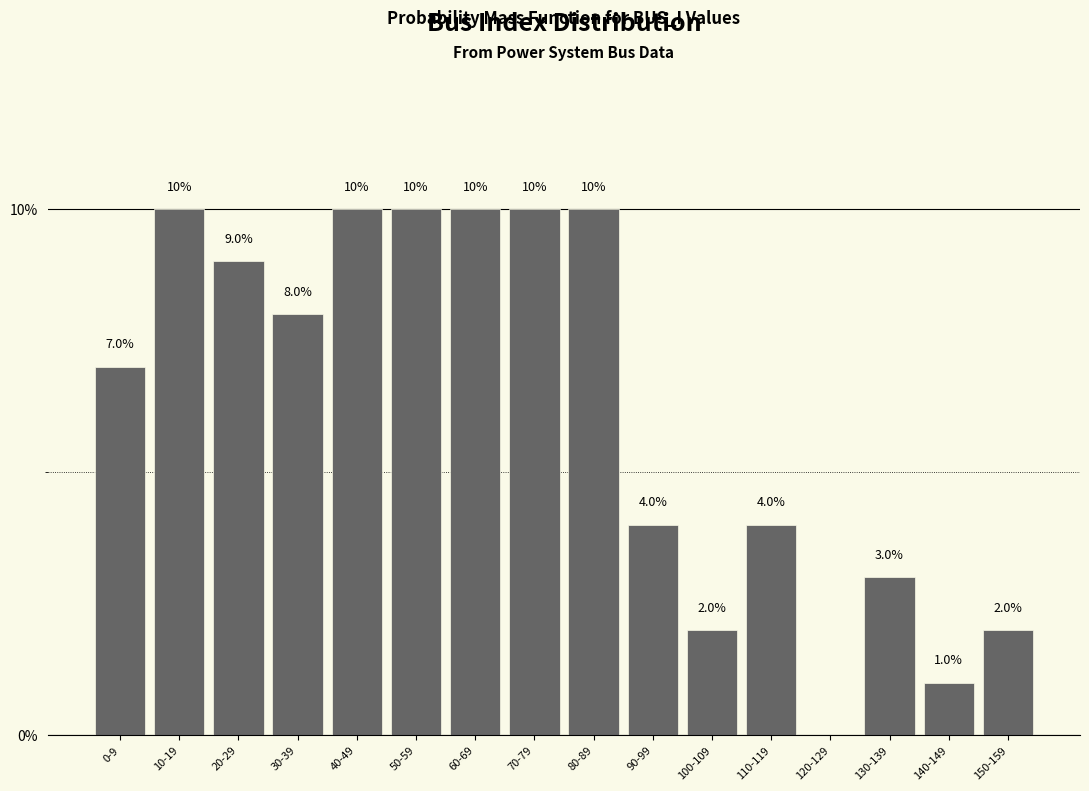

Reading left to right, extract all data points from this chart.

0-9=7.0	10-19=10.0	20-29=9.0	30-39=8.0	40-49=10.0	50-59=10.0	60-69=10.0	70-79=10.0	80-89=10.0	90-99=4.0	100-109=2.0	110-119=4.0	120-129=0.0	130-139=3.0	140-149=1.0	150-159=2.0